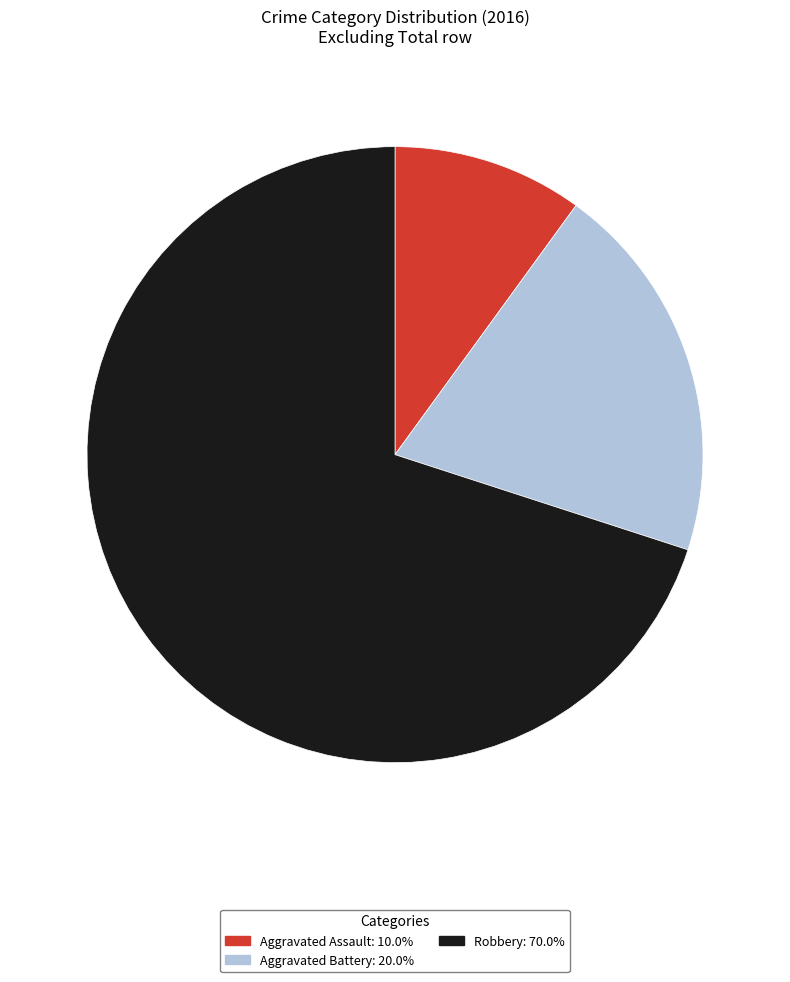

What is the ratio of the value at Aggravated Battery to the value at Aggravated Assault?

2.0